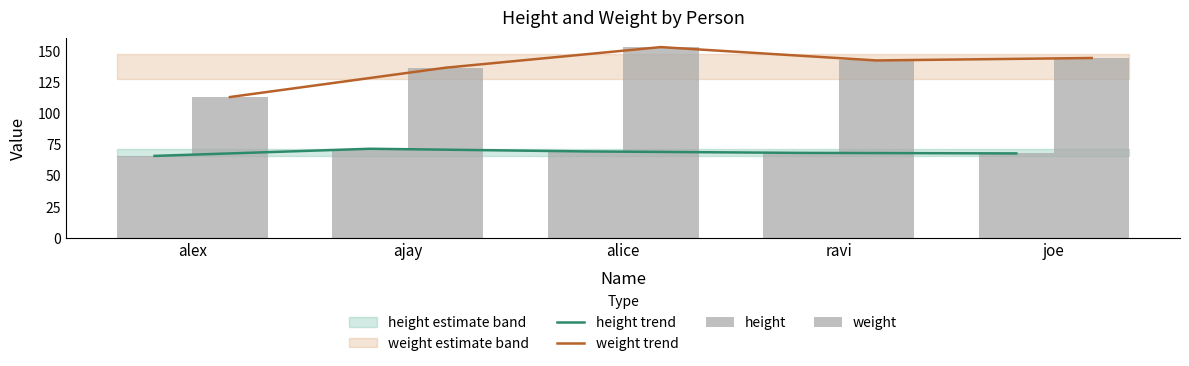

Reading left to right, extract all data points from this chart.

height trend: alex=65.8	ajay=71.5	alice=69.4	ravi=68.2	joe=67.8
weight trend: alex=113.0	ajay=136.5	alice=153.0	ravi=142.3	joe=144.3
height: alex=65.8	ajay=71.5	alice=69.4	ravi=68.2	joe=67.8
weight: alex=113.0	ajay=136.5	alice=153.0	ravi=142.3	joe=144.3